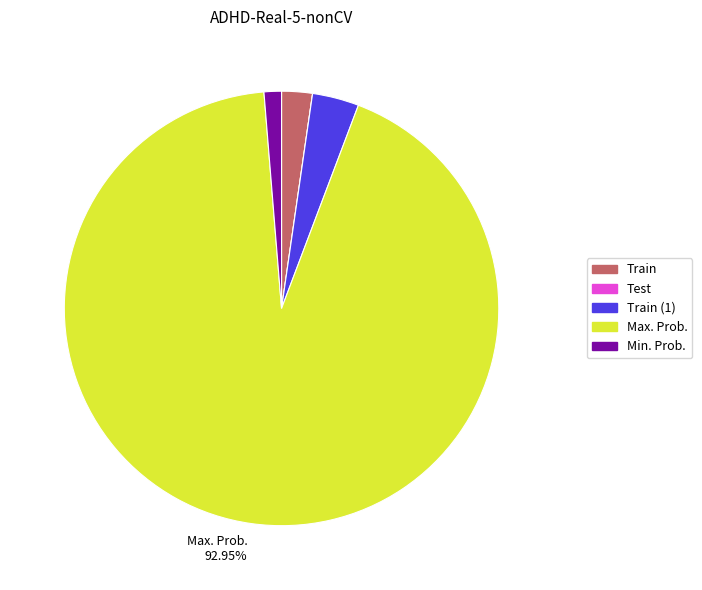

Which has a higher value, Train (1) or Train?

Train (1)